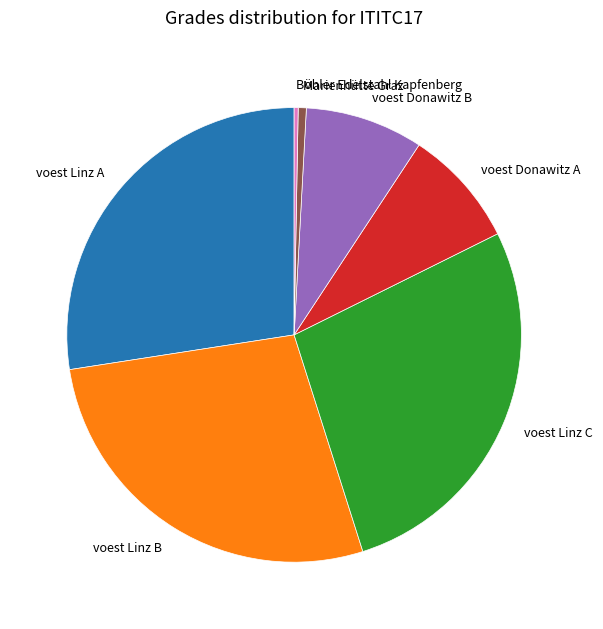

Which has a higher value, voest Linz B or Böhler Edelstahl Kapfenberg?

voest Linz B